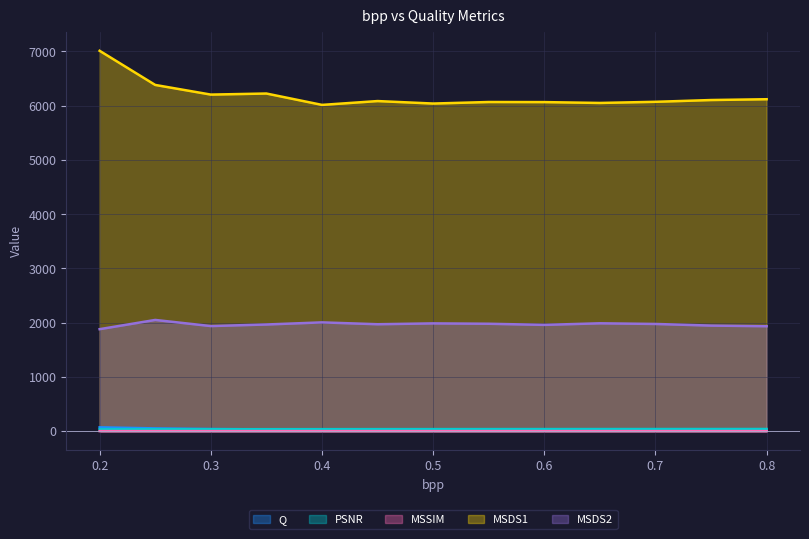

How many series are shown in this chart?

5